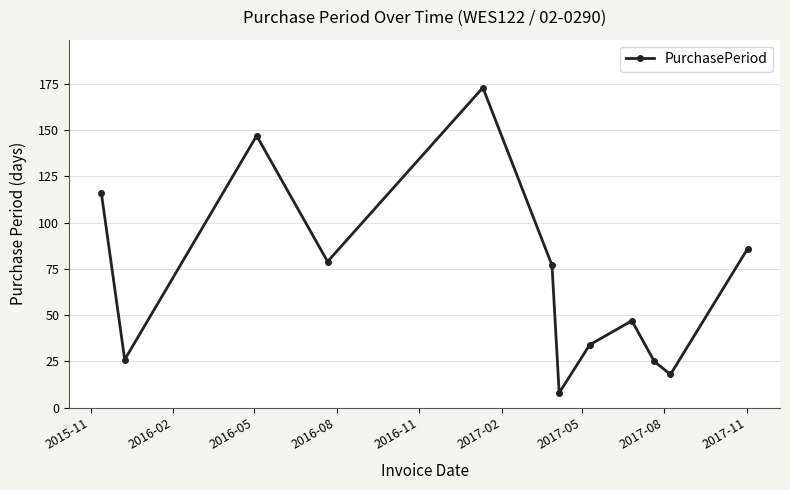

How many points are higher than both their immediate neighbors (excluding endpoints)?

3